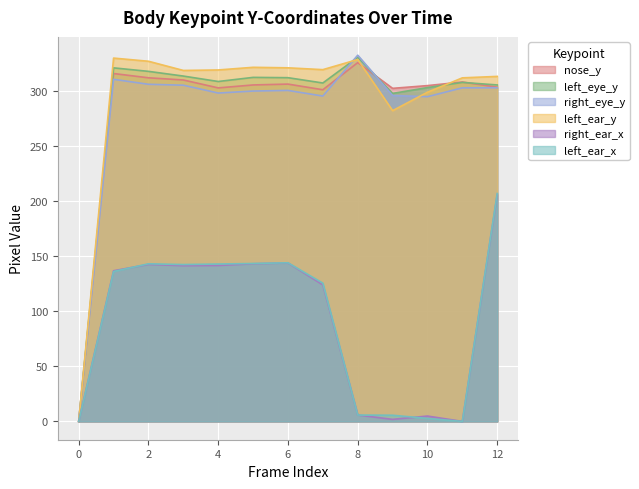

How many interior local valleys does the left_ear_x series have?

2